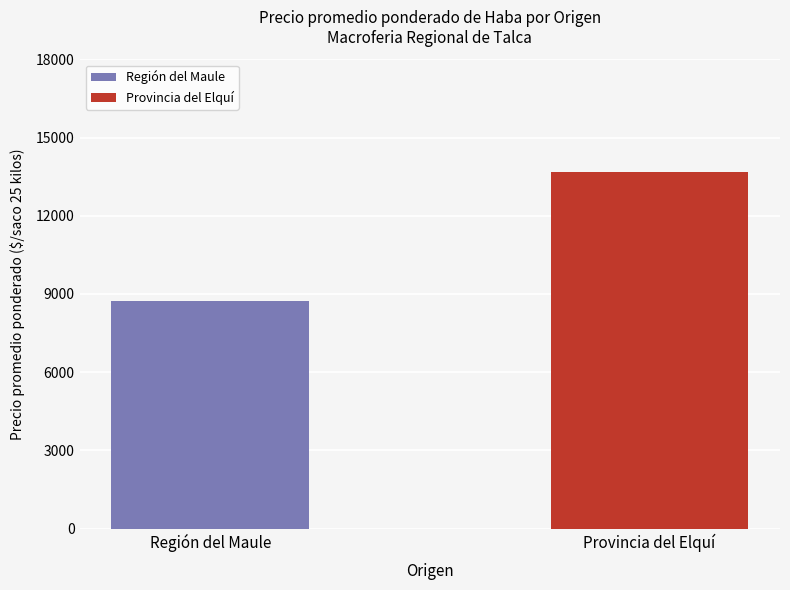

What is the minimum value for Provincia del Elquí?

13667